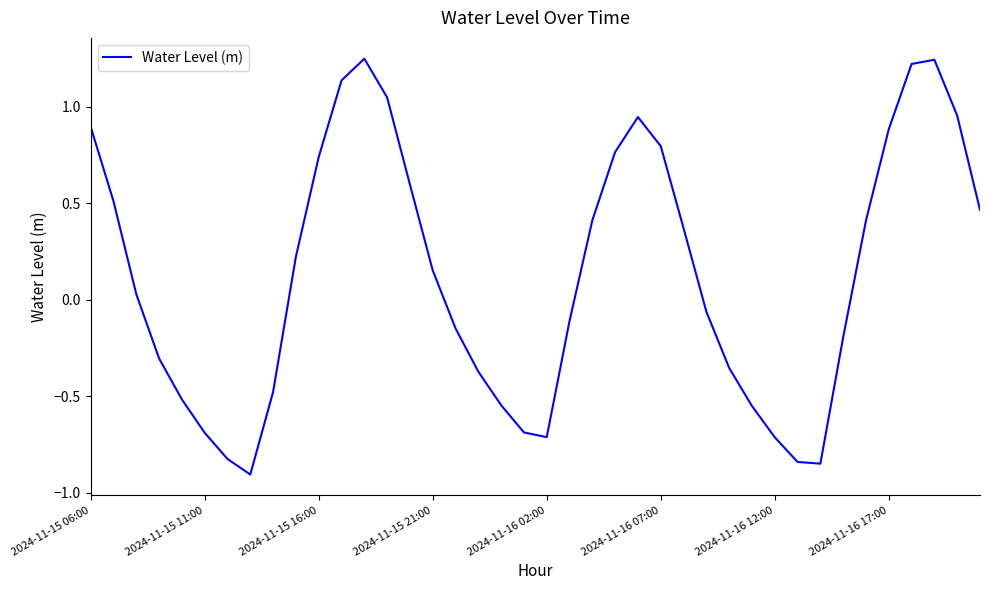

What is the difference between the maximum and minimum values?

2.2